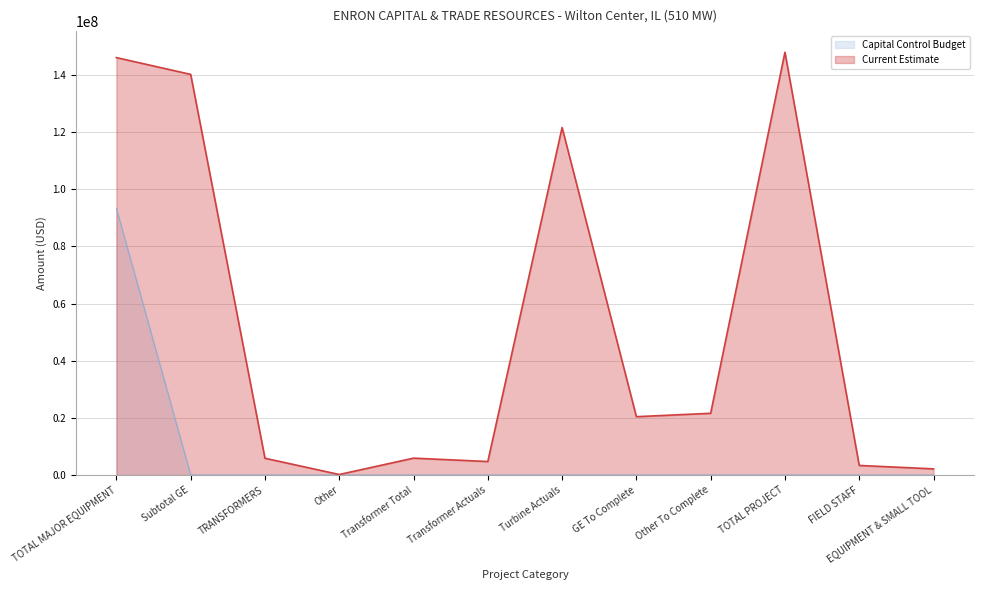

Rank the series at TRANSFORMERS from lowest to highest value.

Capital Control Budget, Current Estimate